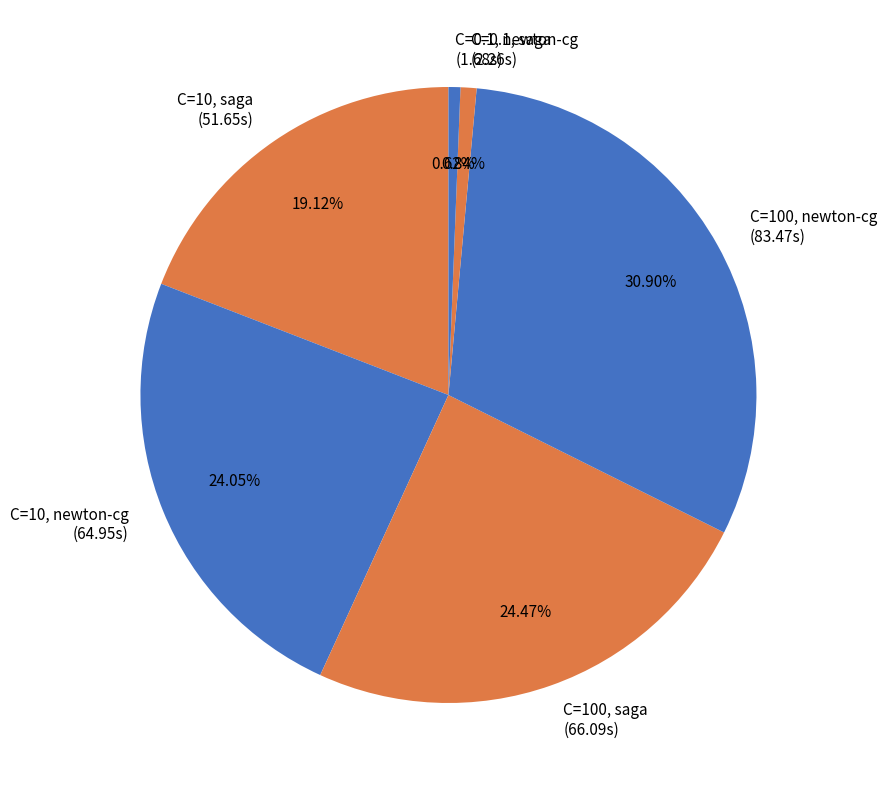

Does C=10, newton-cg represent more than half of the total?

No